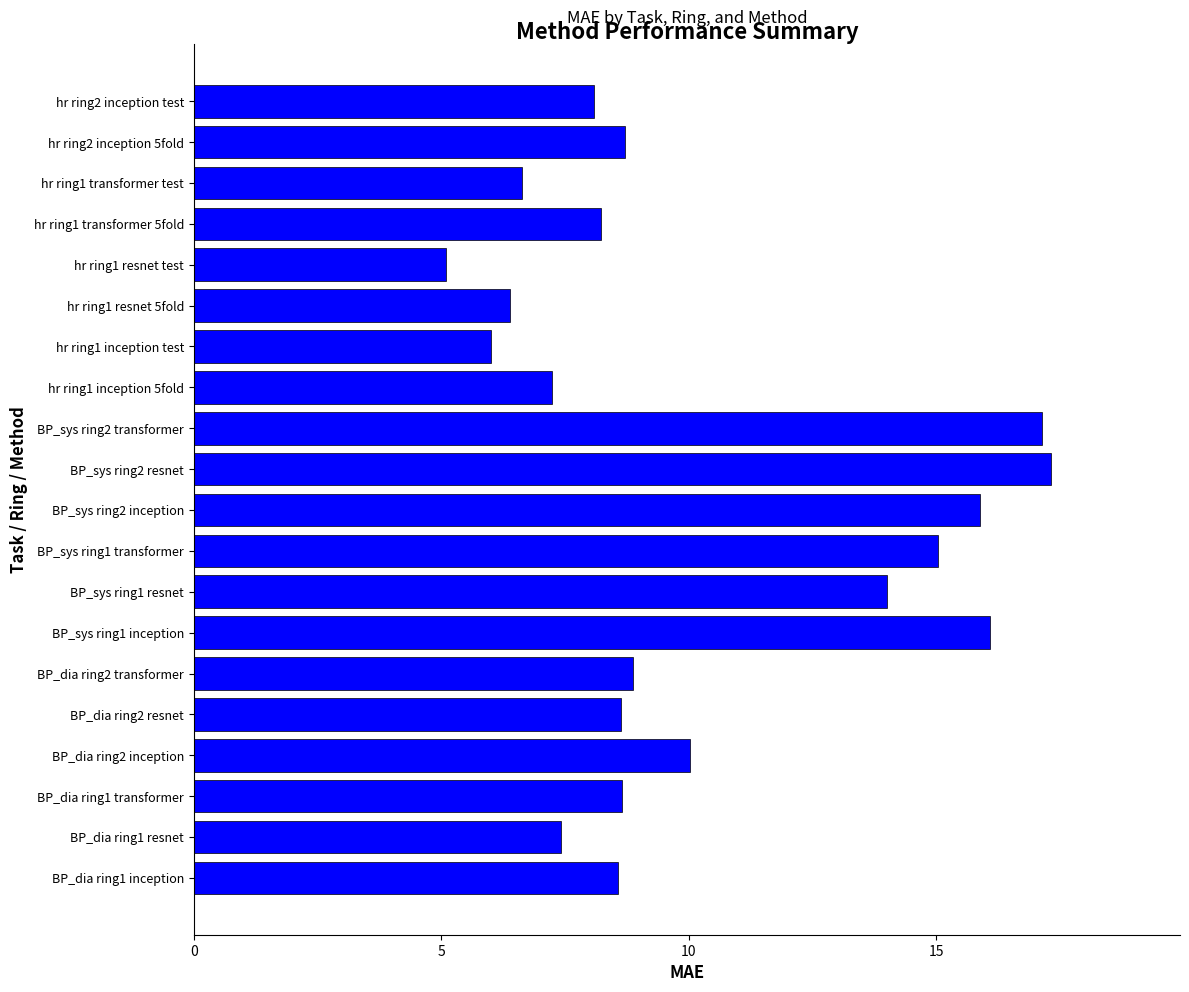

Count the number of data series in this chart.

1